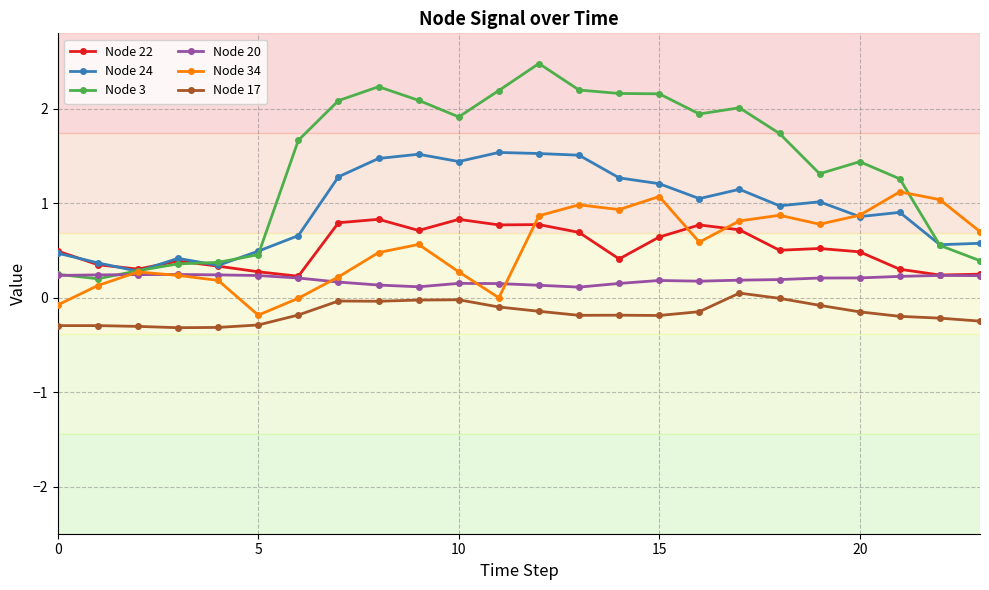

What is the maximum value shown in the chart?

2.5